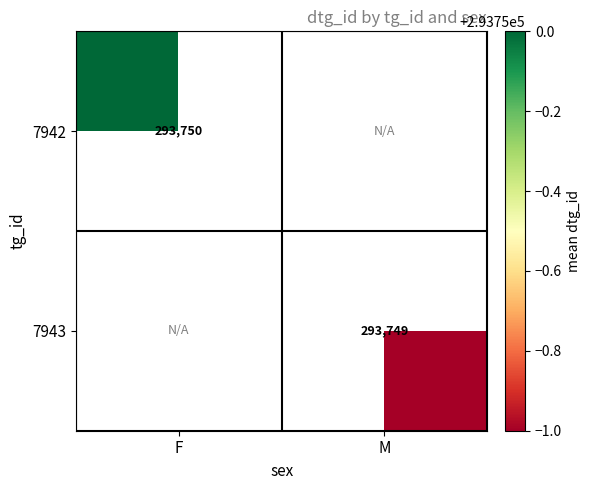

The value of 7942 at F is 293750. True or false?

True